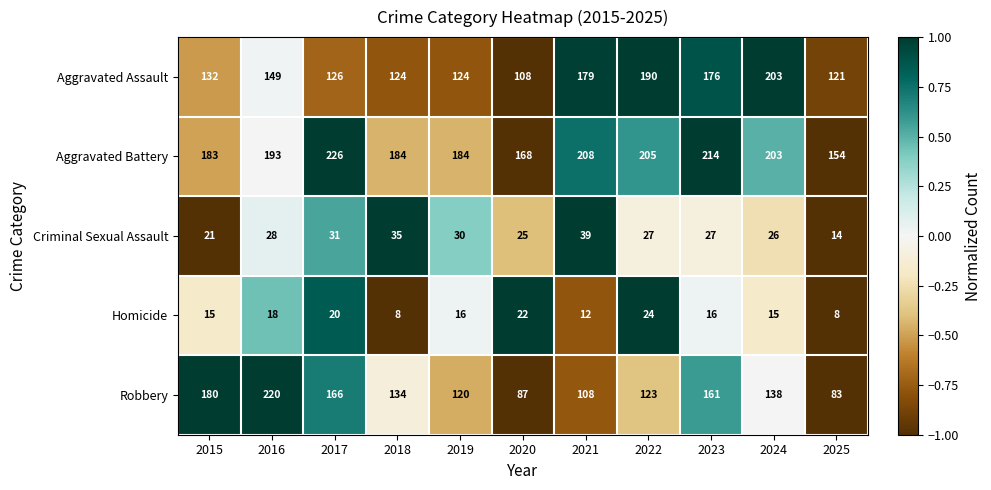

True or false: Criminal Sexual Assault has a value of 26 at 2024.

True